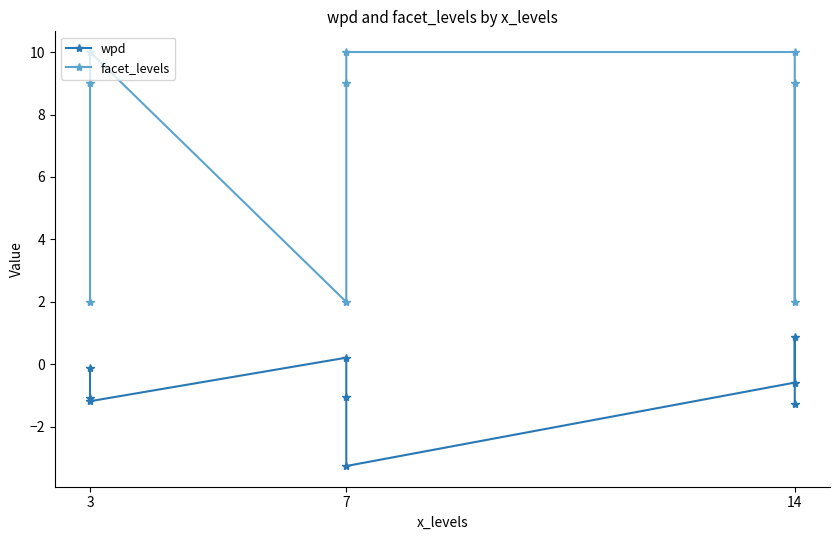

True or false: facet_levels has more than 0 points higher than both neighbors.

True